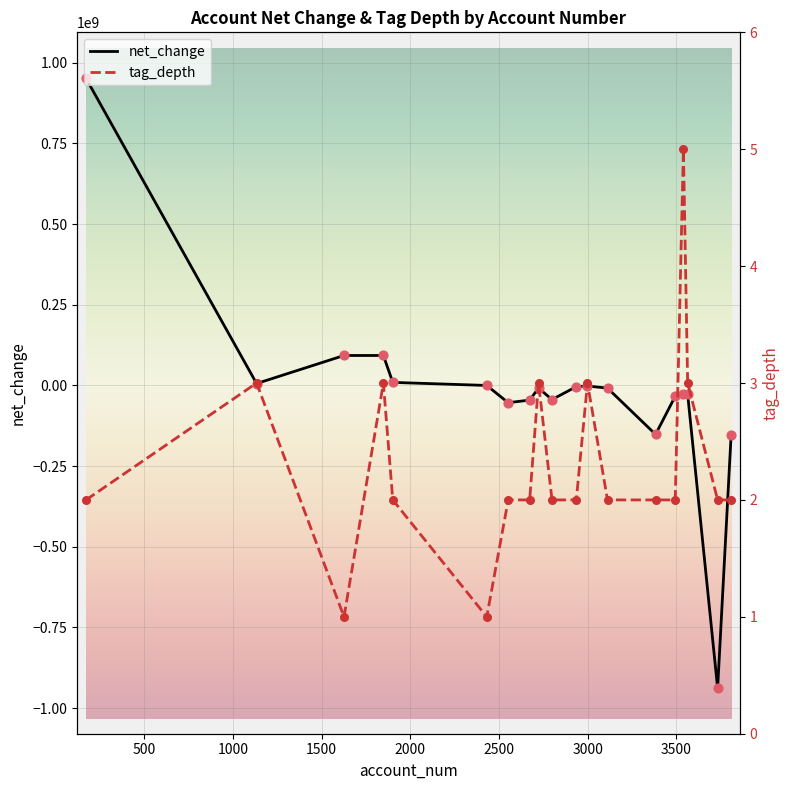

At how many categories does at least one series exceed 766901943?

1